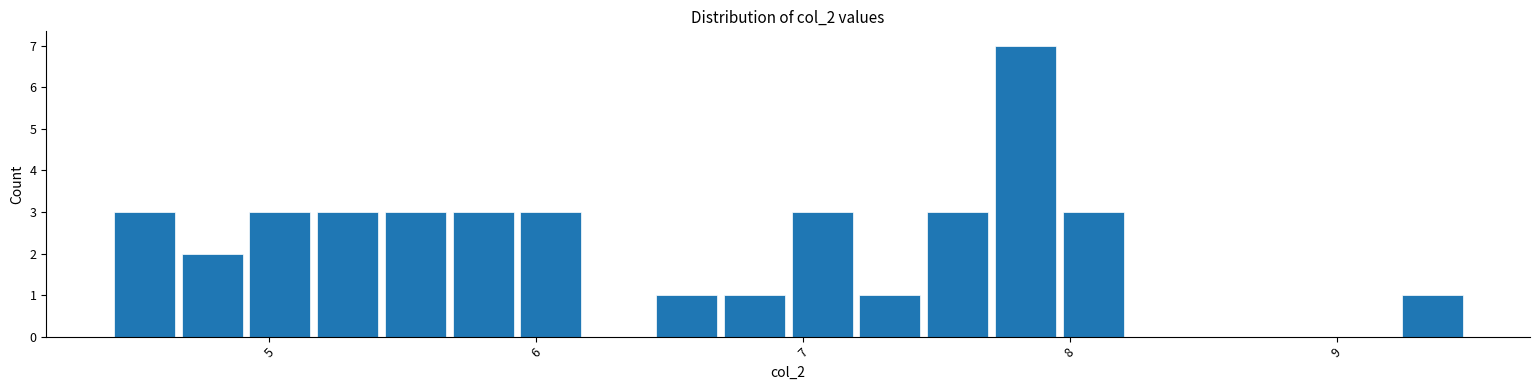

Read against the x-axis, roughly where is the centre of the tallest bar?

7.8